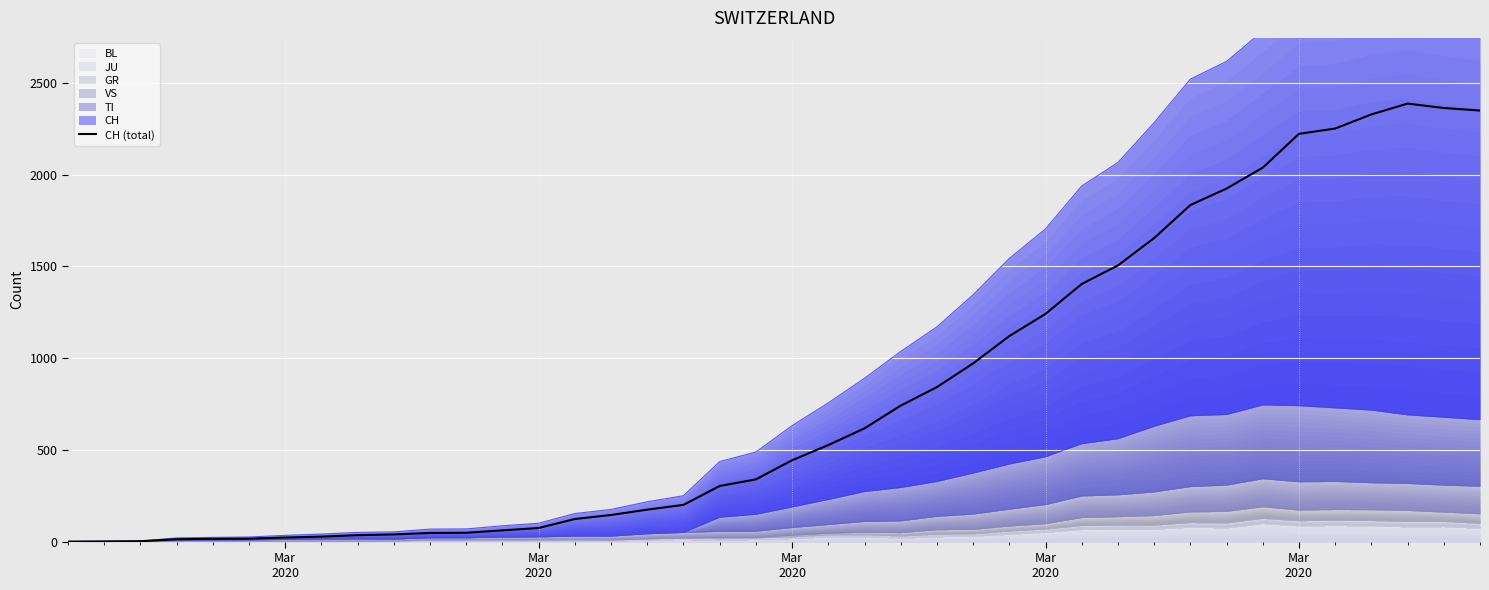

Is it true that the value at 25 is 342?

False